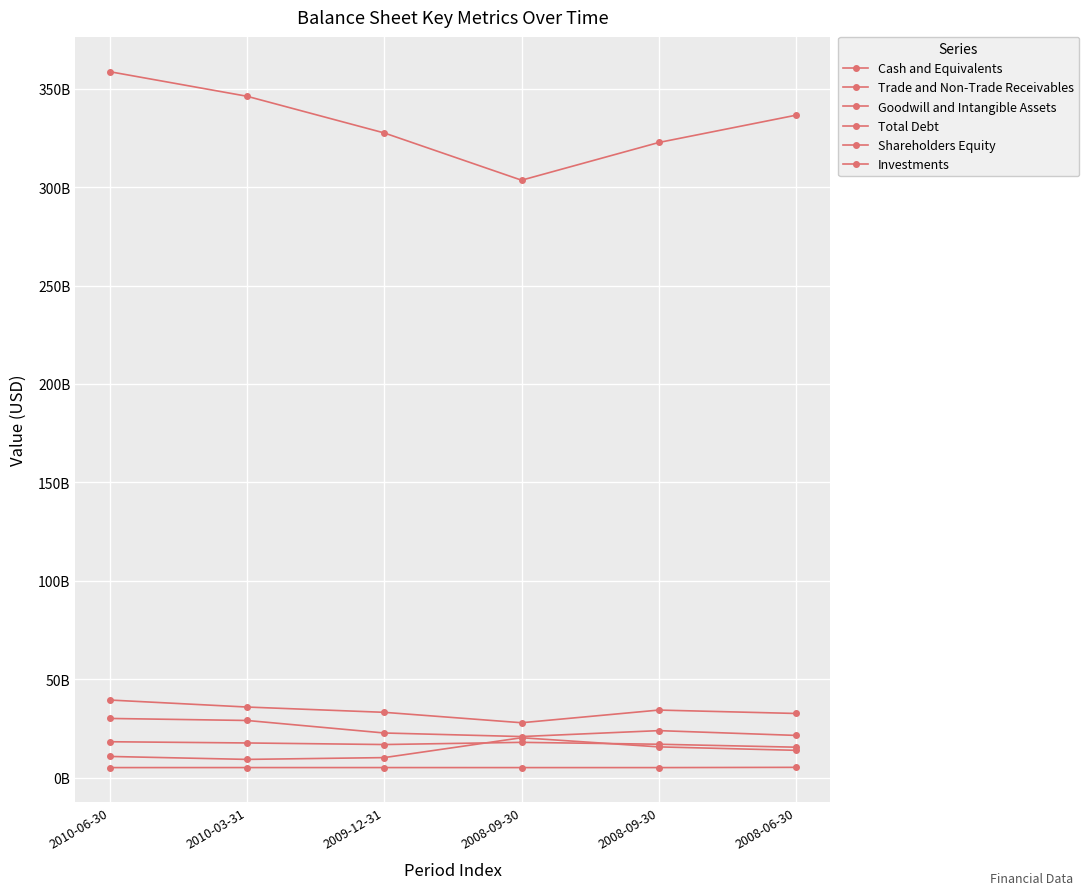

What is the greatest value displayed?

358705000000